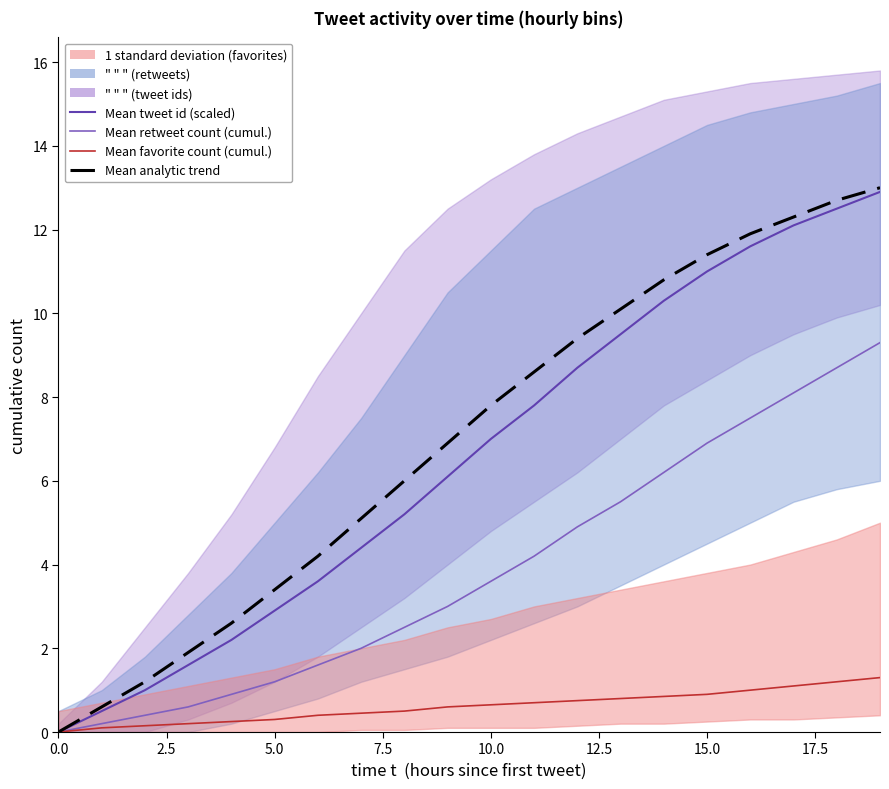

What are all the series names shown in the legend?

Mean tweet id (scaled), Mean retweet count (cumul.), Mean favorite count (cumul.), Mean analytic trend